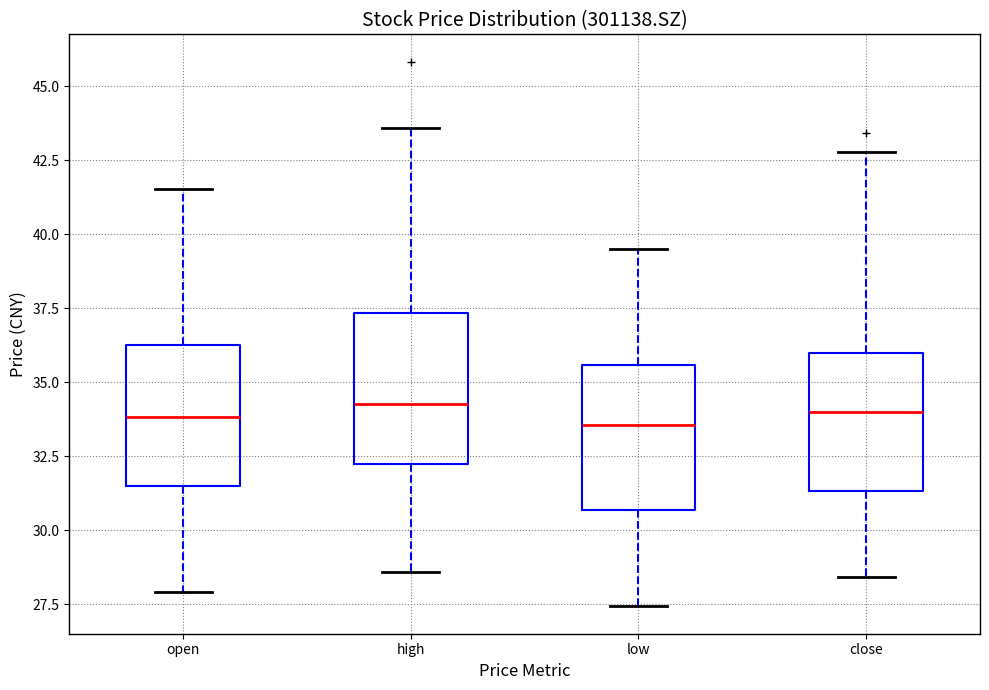

Reading left to right, transcribe this box plot: for each box, give where its median line is, the range the box spans, and where its two whiskers end, as read against the y-axis. The values are not printed on the chart, so give them approximately, as read against the axis.

open: median 34.0, box 31.5 to 36.5, whiskers 28.0 to 41.5
high: median 34.5, box 32.0 to 37.5, whiskers 28.5 to 43.5
low: median 33.5, box 30.5 to 35.5, whiskers 27.5 to 39.5
close: median 34.0, box 31.5 to 36.0, whiskers 28.5 to 43.0